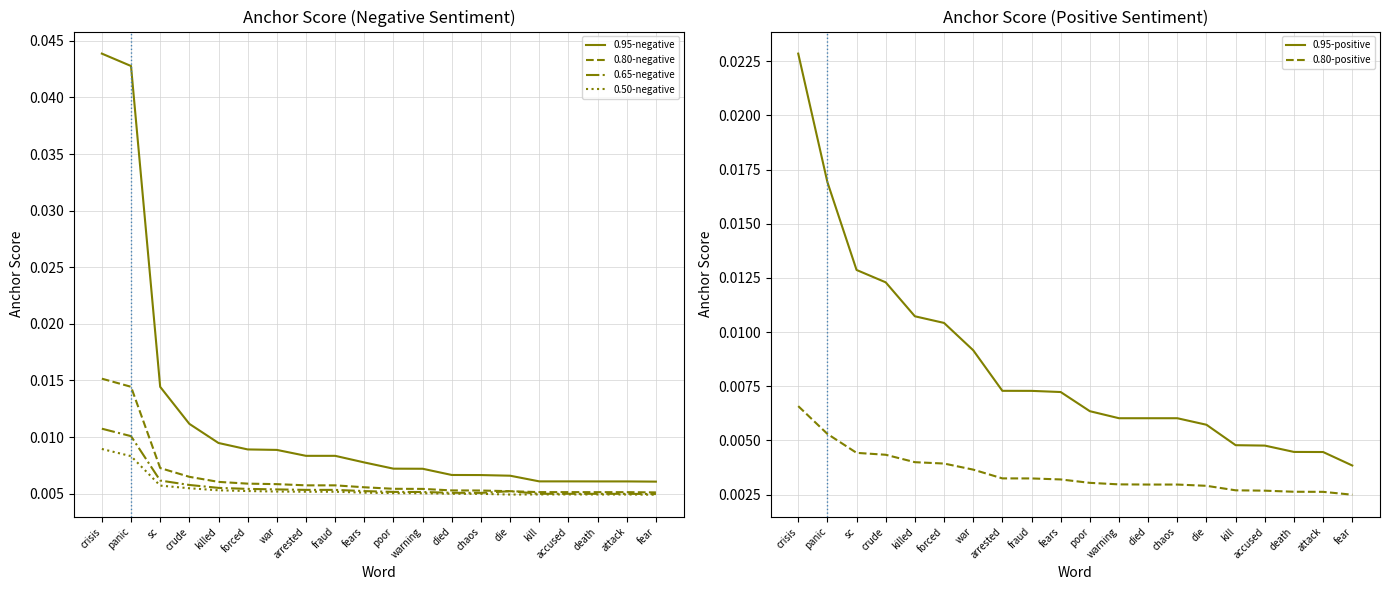

True or false: 0.95-negative has a value of 0.0 at crisis.

True